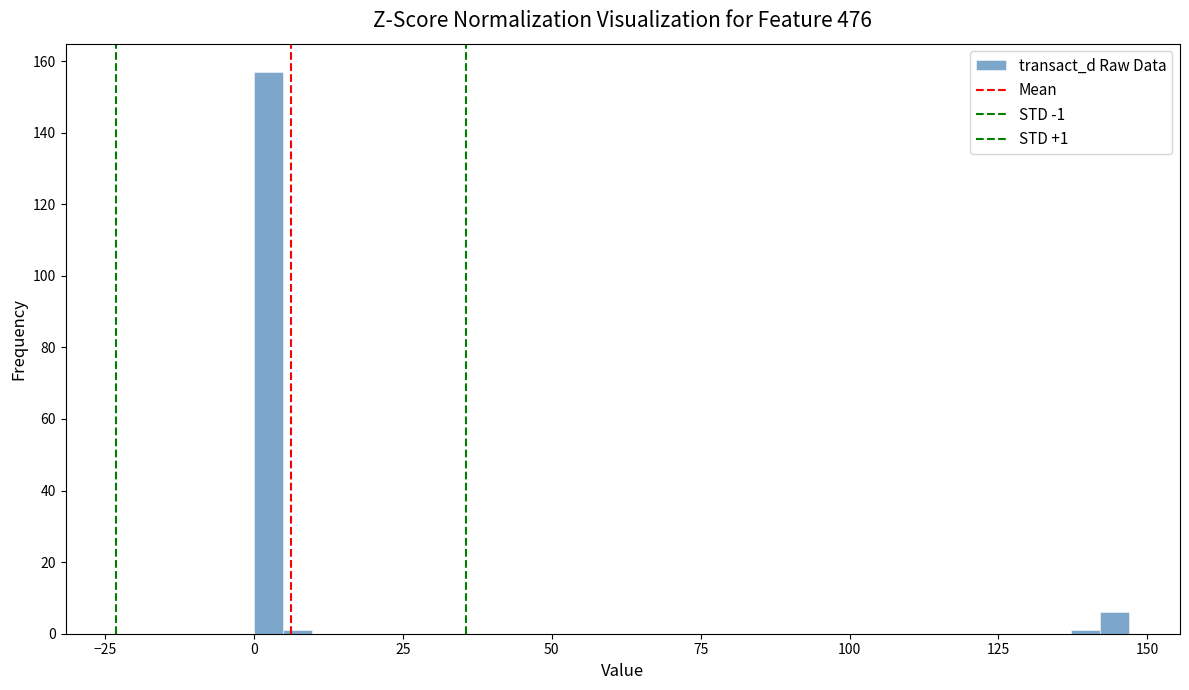

Around what value on the x-axis is the tallest bar? Give the approximate position of its centre, as read against the axis.

0